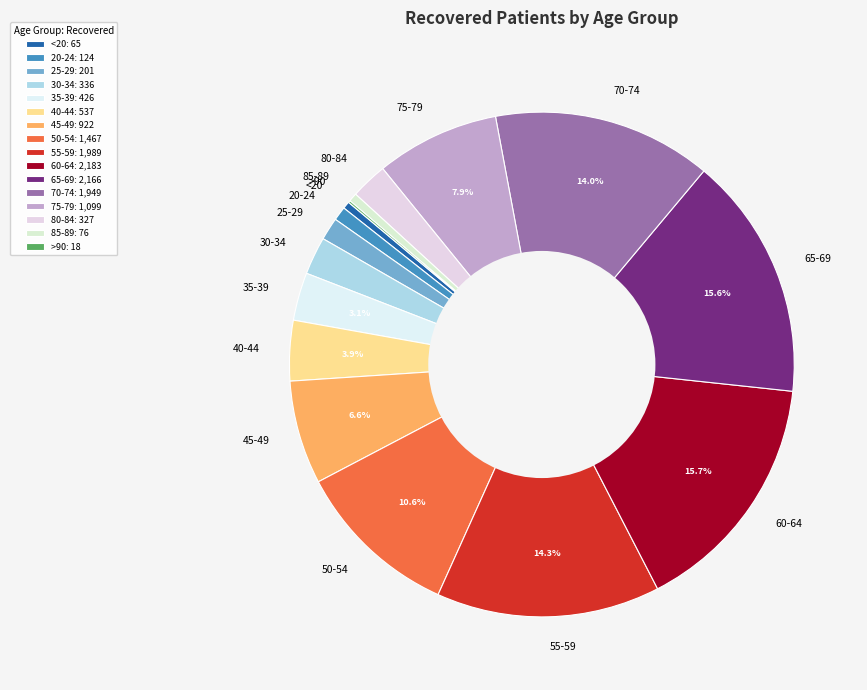

To the nearest percent, what is the difference between the largest and smallest slice percentages?

16%